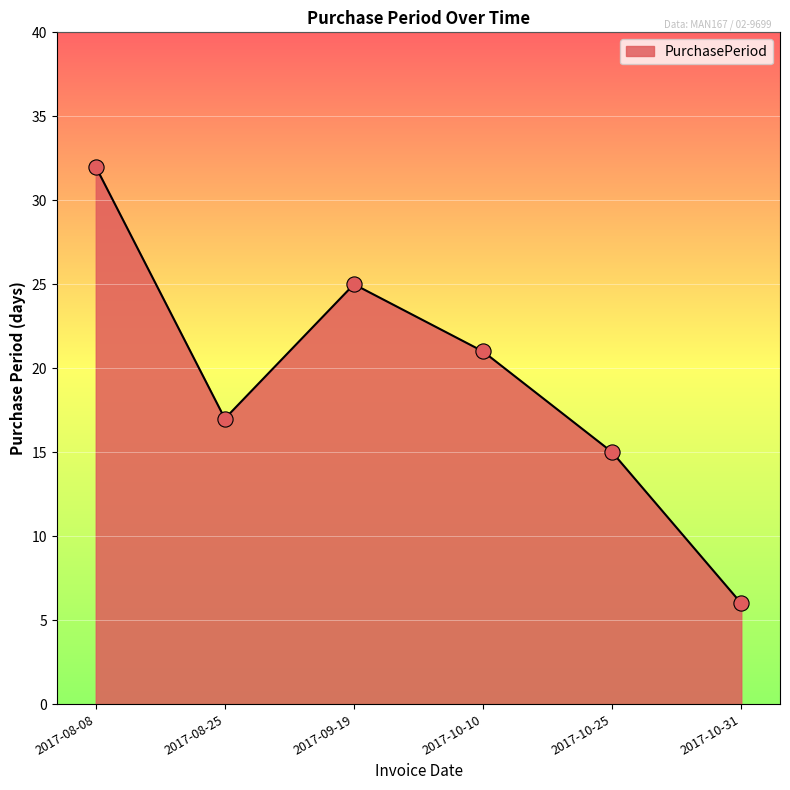

Which has a higher value, 2017-10-25 or 2017-10-31?

2017-10-25